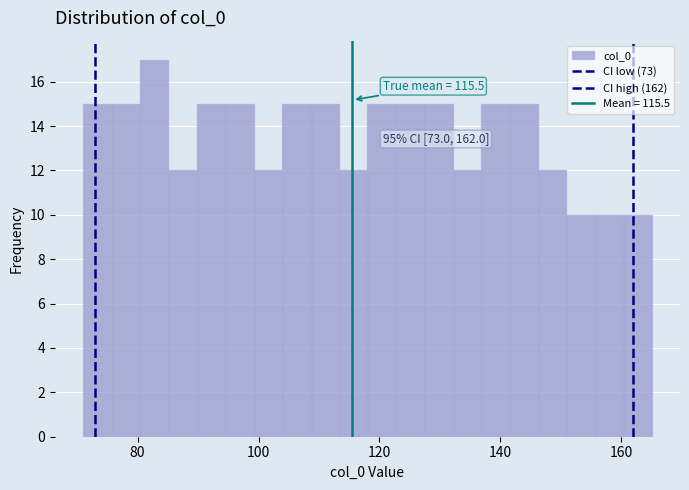

Around what value on the x-axis is the tallest bar? Give the approximate position of its centre, as read against the axis.

82